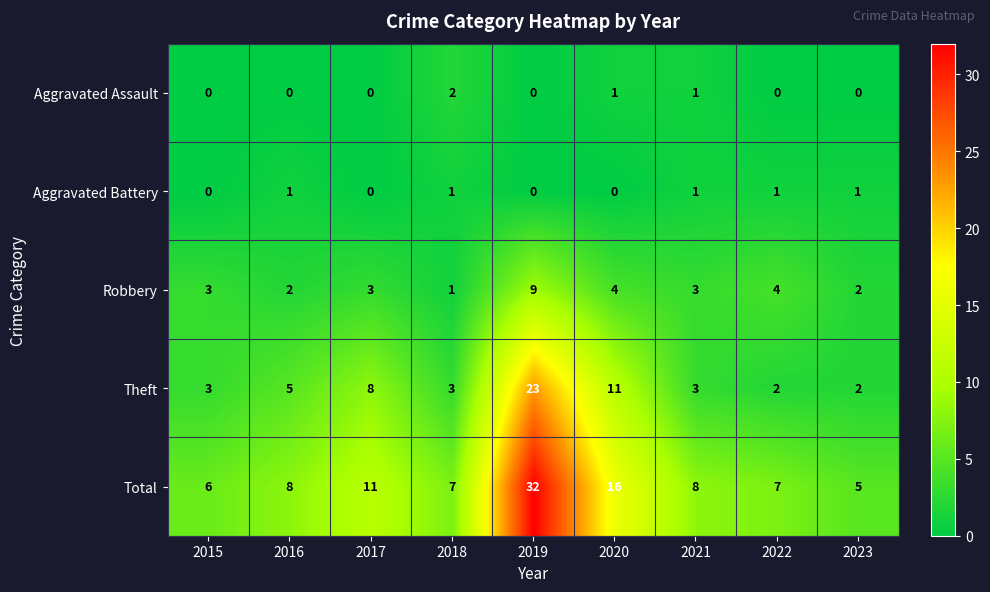

What is the sum of all Total values?

100